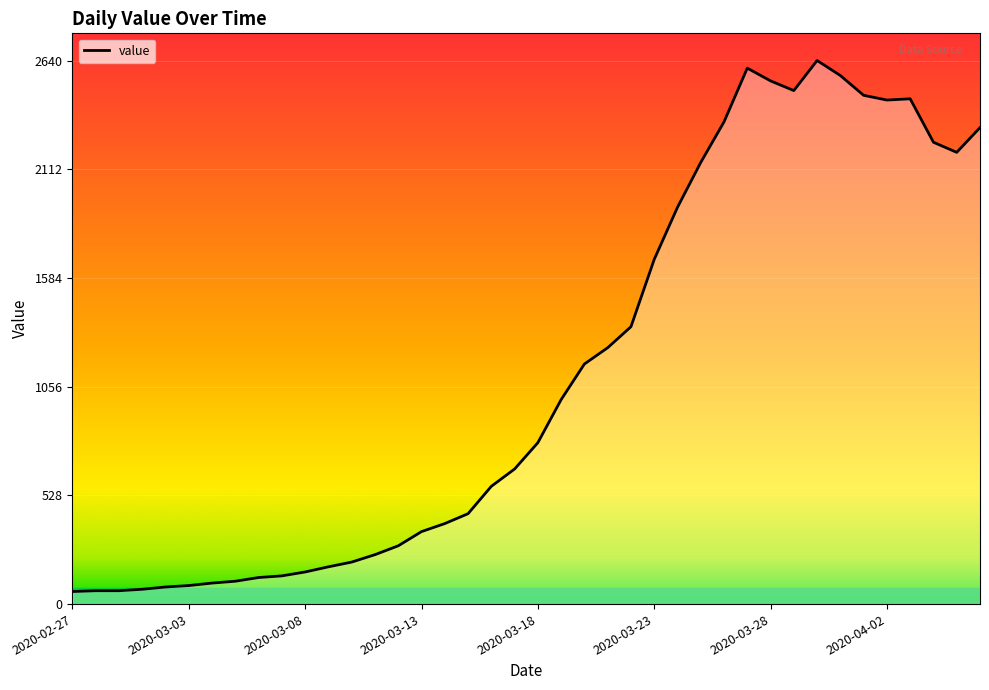

What is the maximum value shown in the chart?

2640